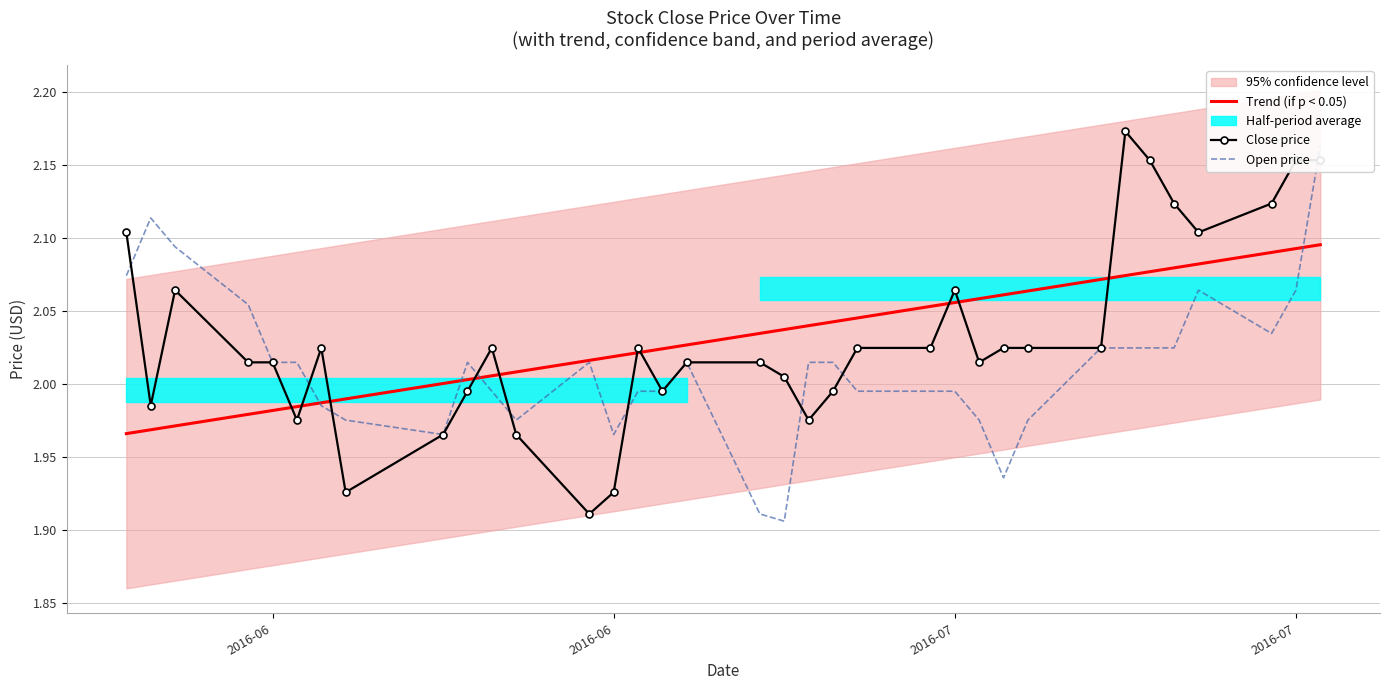

Which series has the largest range (max minus min)?

Close price